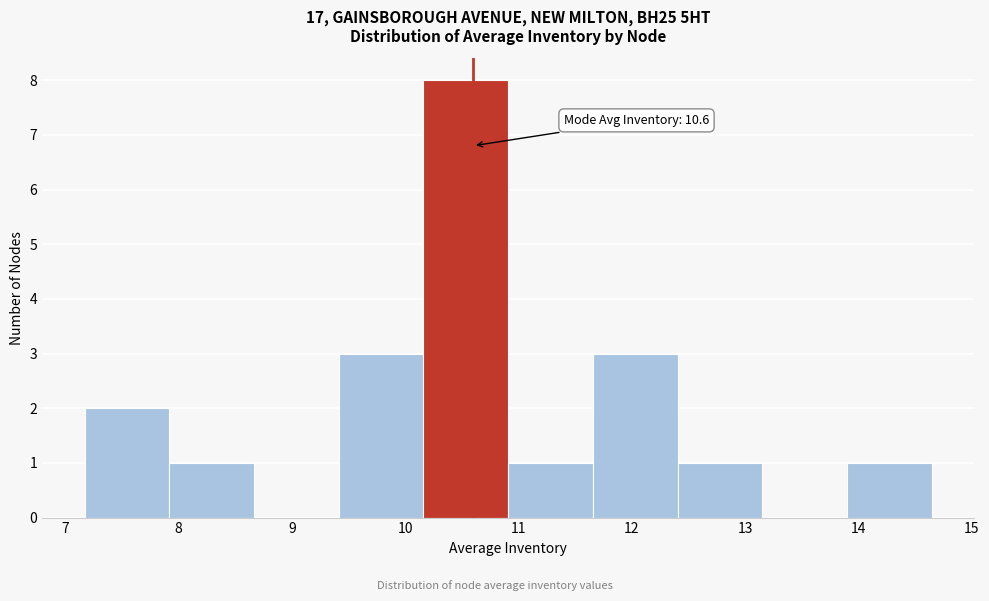

Over which range of the x-axis is the bar tallest?

10.2 to 10.9